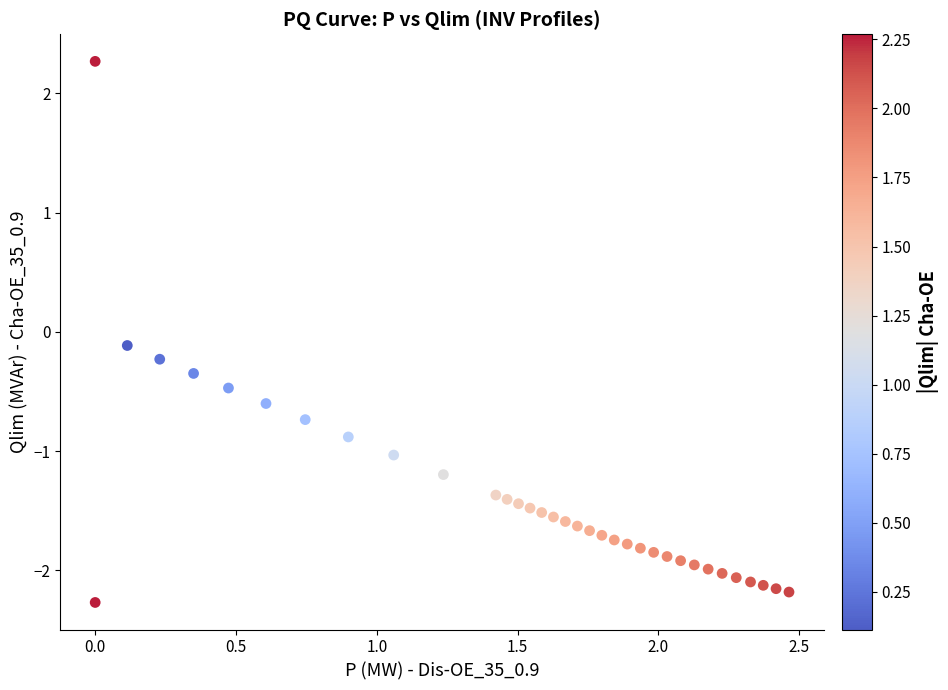

What is the range of X values (max minus min)?

2.5